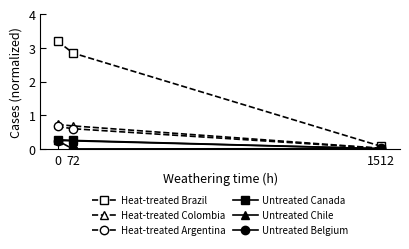

What is the minimum value for Heat-treated Brazil?

0.1